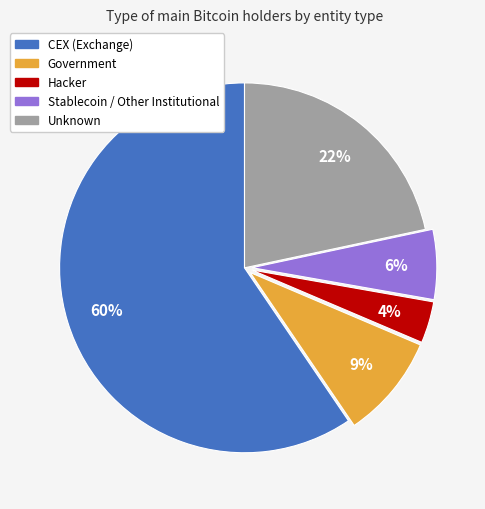

Count the number of slices in the pie.

5